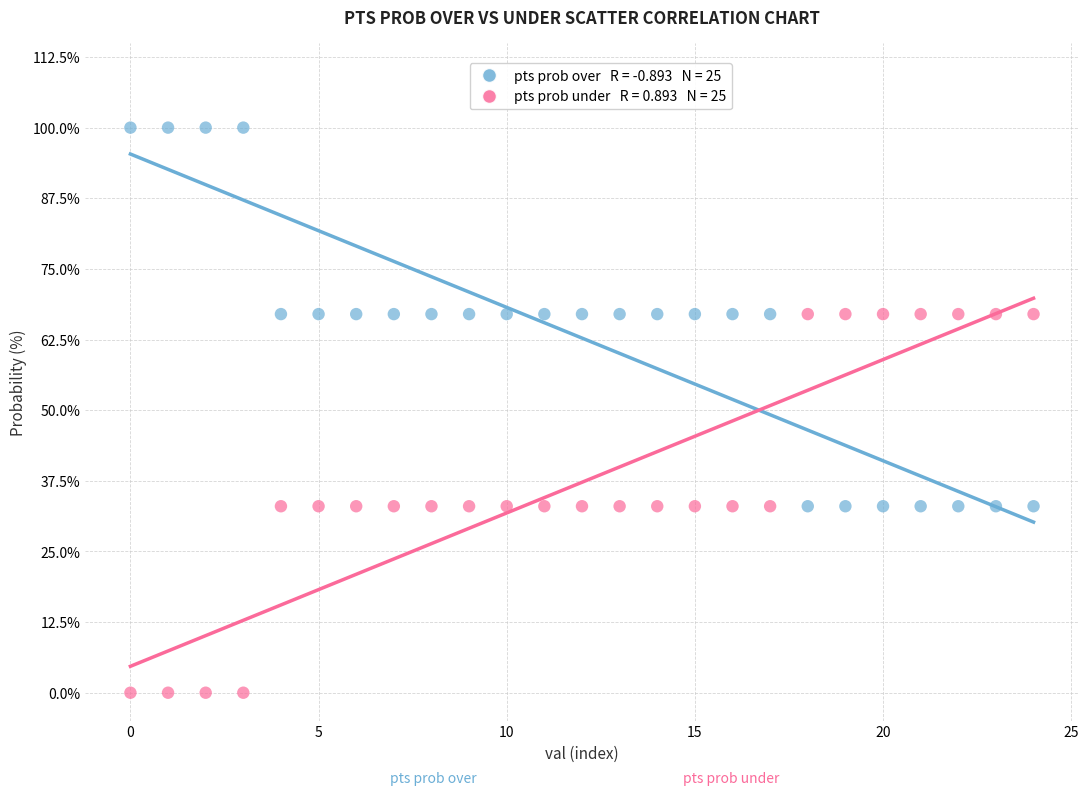

Across all data points, what is the range of Y values (max minus min)?

100